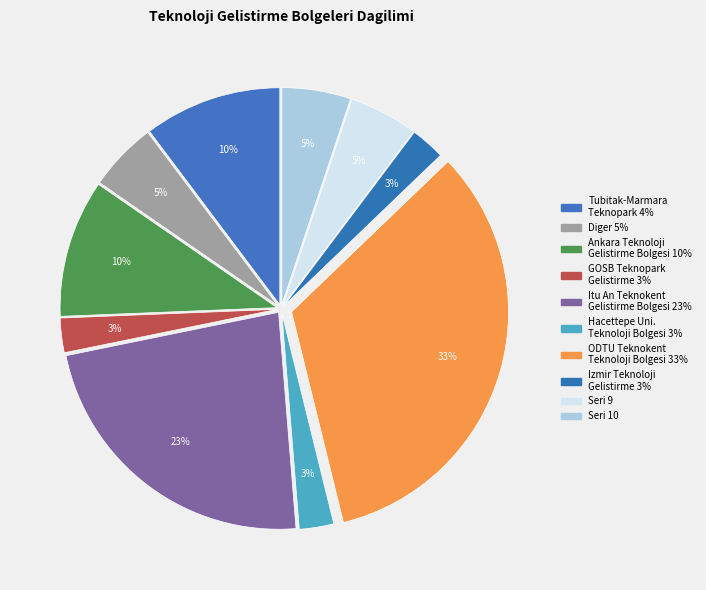

Count the number of slices in the pie.

10